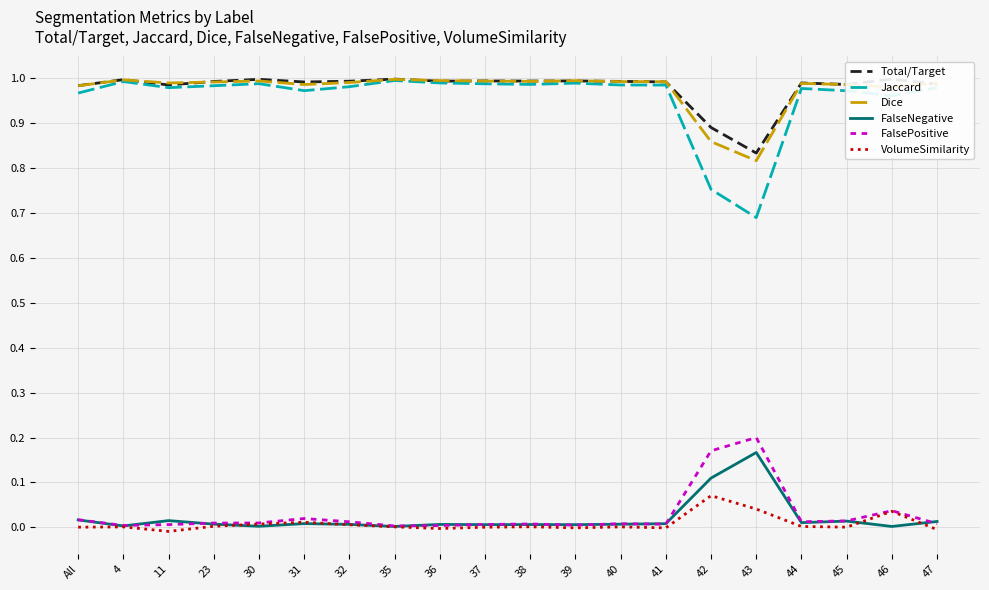

Which category has the lowest value in the Dice series?

43